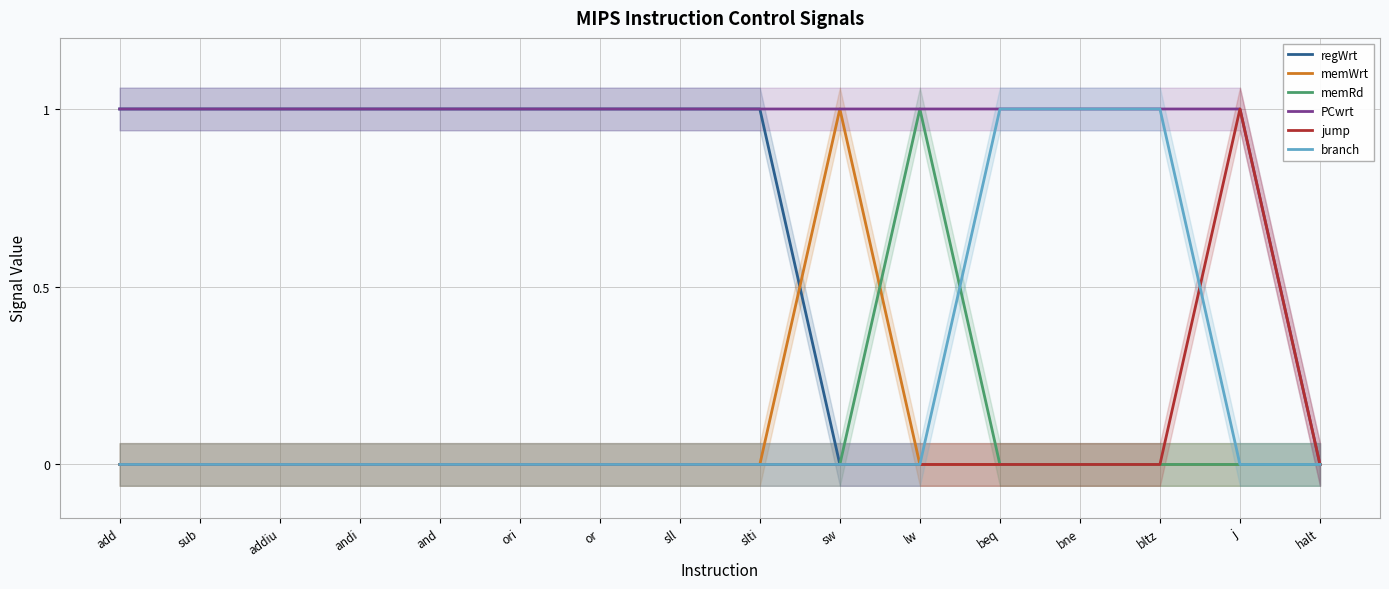

Which category has the lowest value in the PCwrt series?

halt